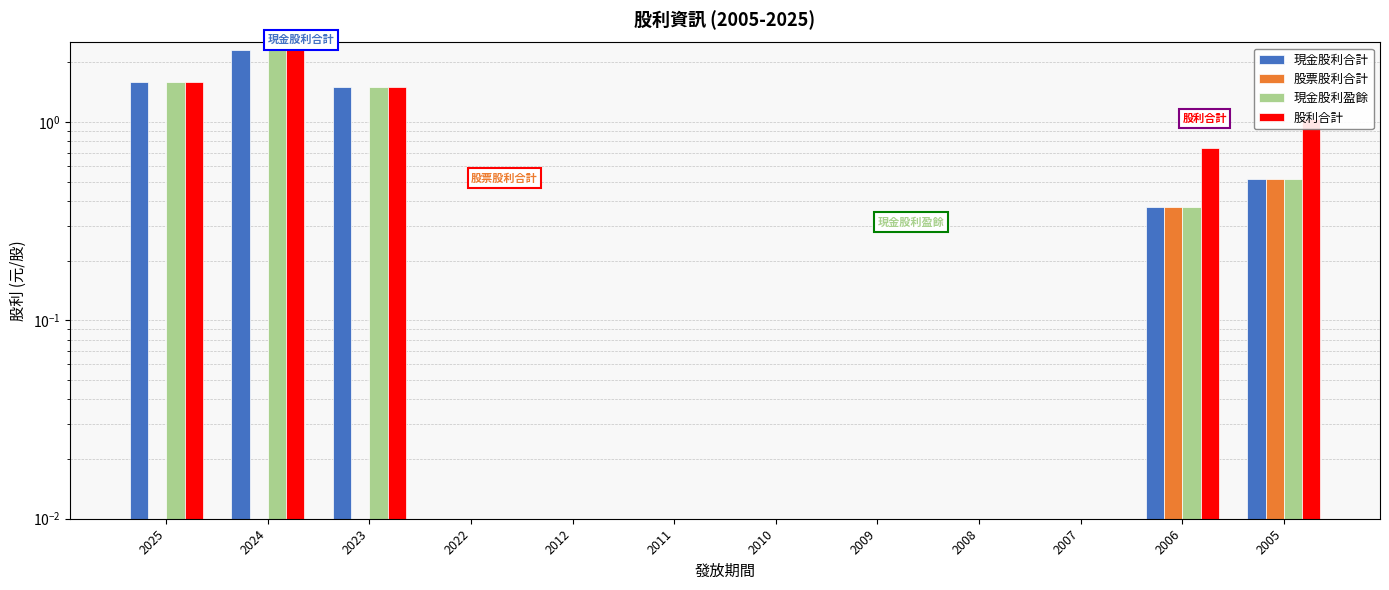

How many data points does each series have?

12